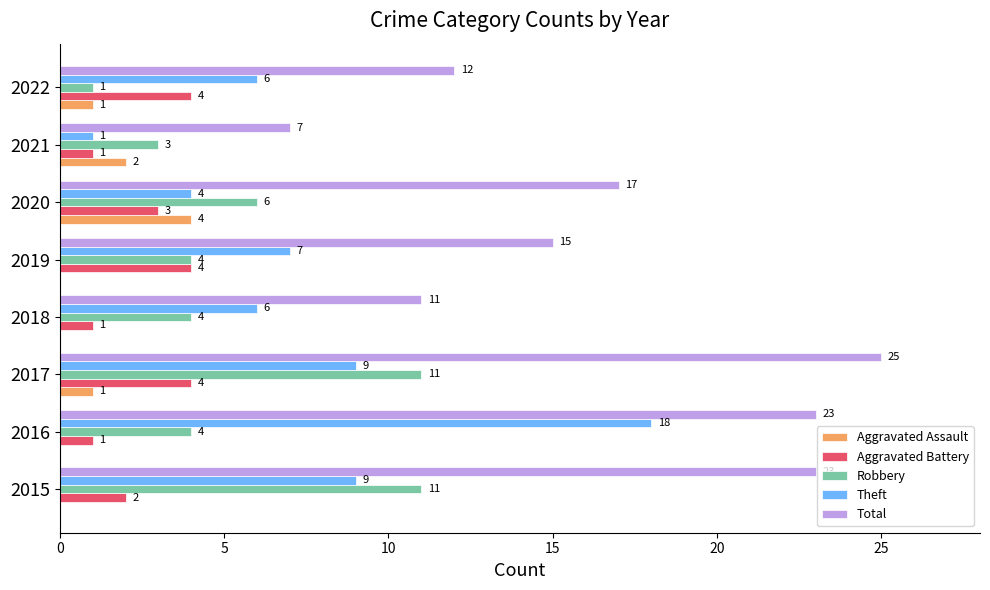

How many Aggravated Battery values are between 1 and 4?

8